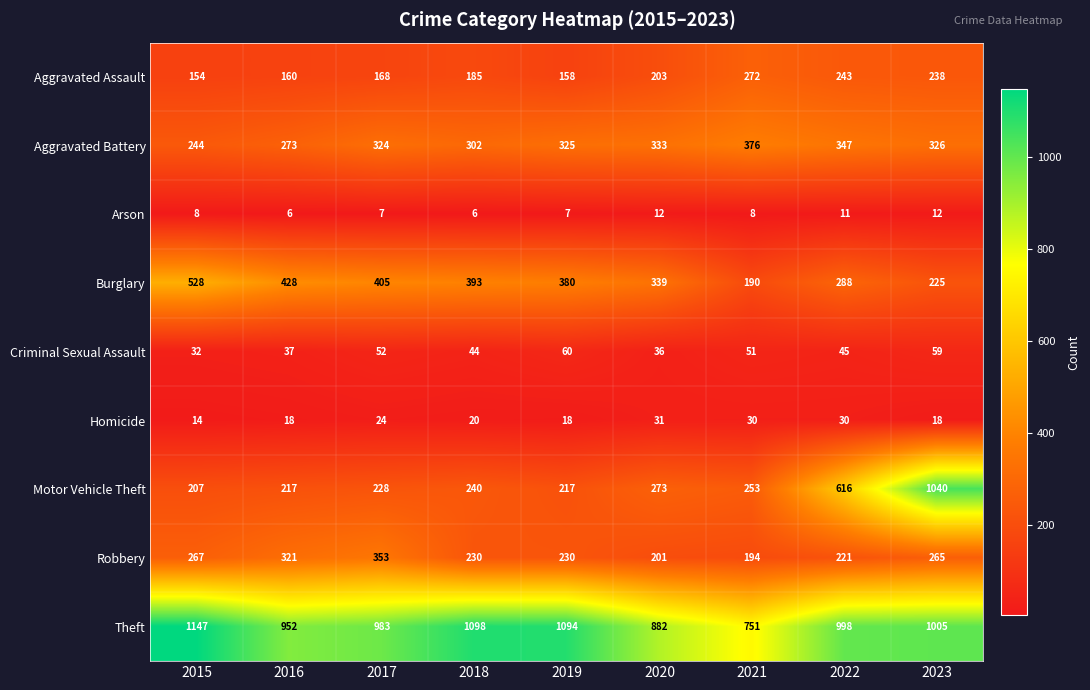

What is the minimum value for Theft?

751